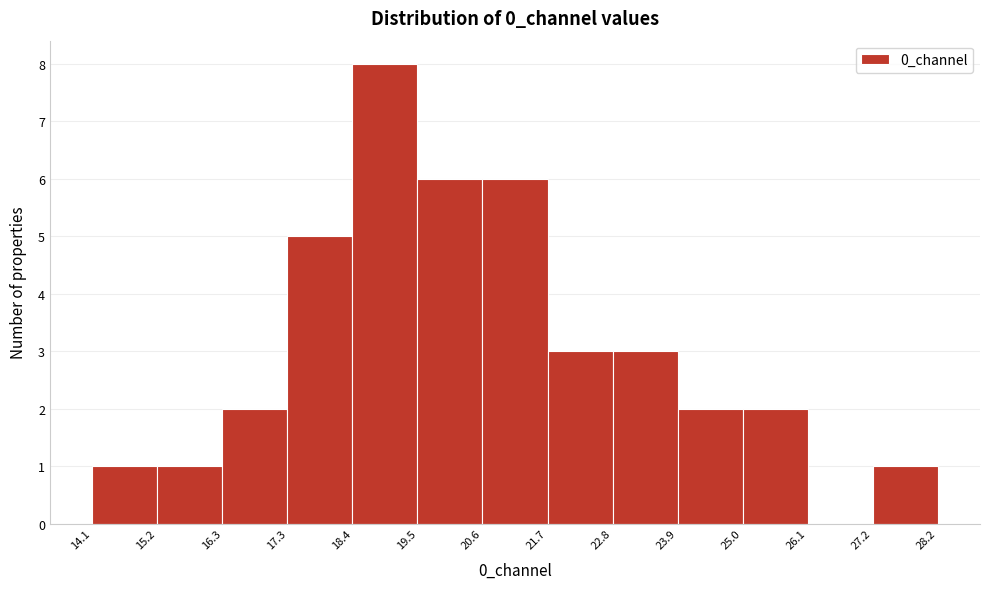

Reading left to right, list every bar in this chart as the range it spans on the x-axis followed by its height. The values are not printed on the chart, so give them approximately, as read against the axis.

14.1 to 15.2: 1
15.2 to 16.3: 1
16.3 to 17.3: 2
17.3 to 18.4: 5
18.4 to 19.5: 8
19.5 to 20.6: 6
20.6 to 21.7: 6
21.7 to 22.8: 3
22.8 to 23.9: 3
23.9 to 25.0: 2
25.0 to 26.1: 2
26.1 to 27.2: 0
27.2 to 28.2: 1